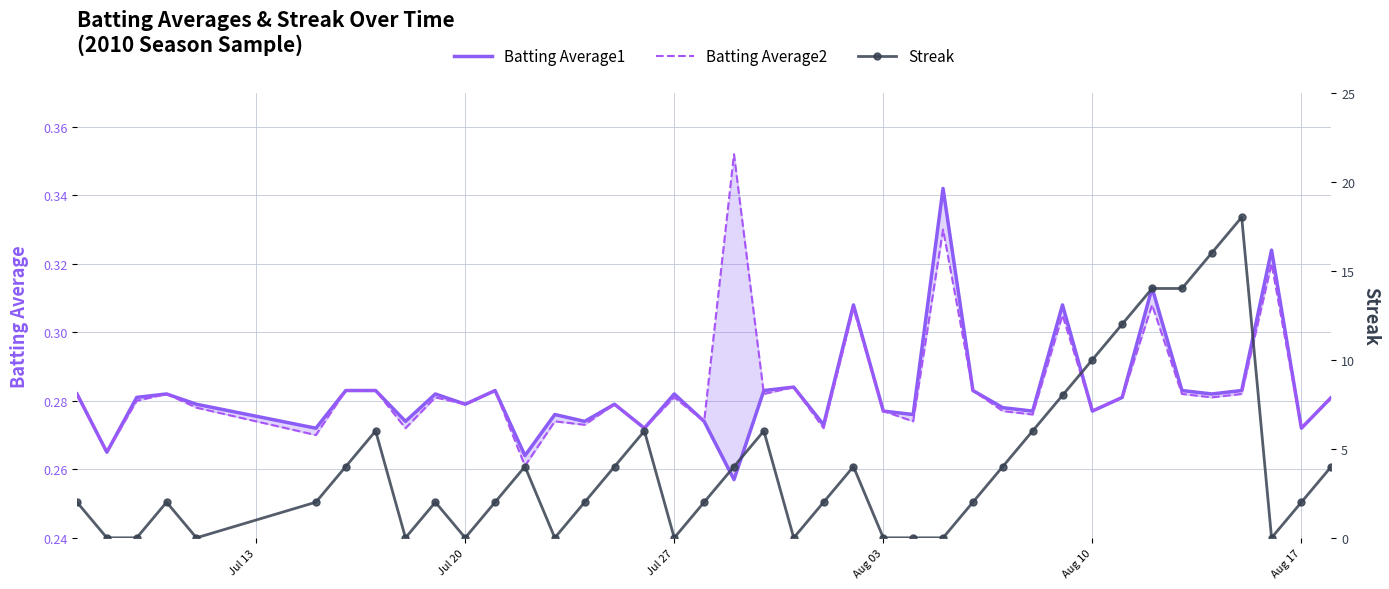

Is this an area chart (filled region under the line)?

No